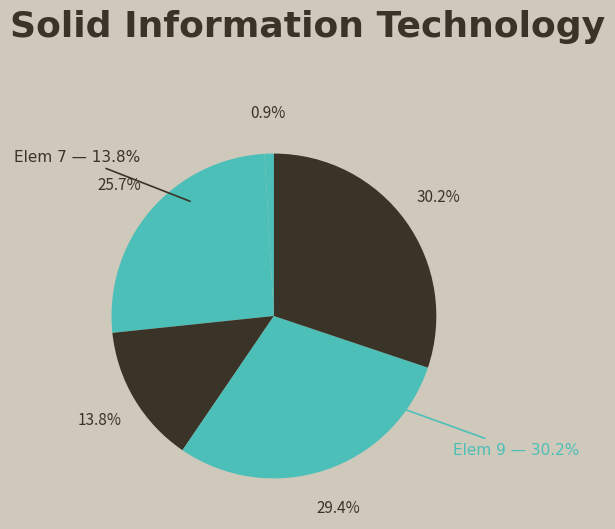

Is there a majority slice in this chart?

No